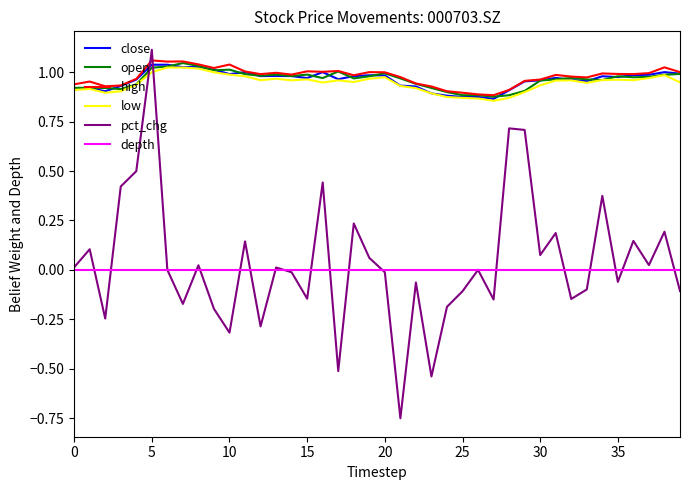

True or false: pct_chg and close cross at least once.

True